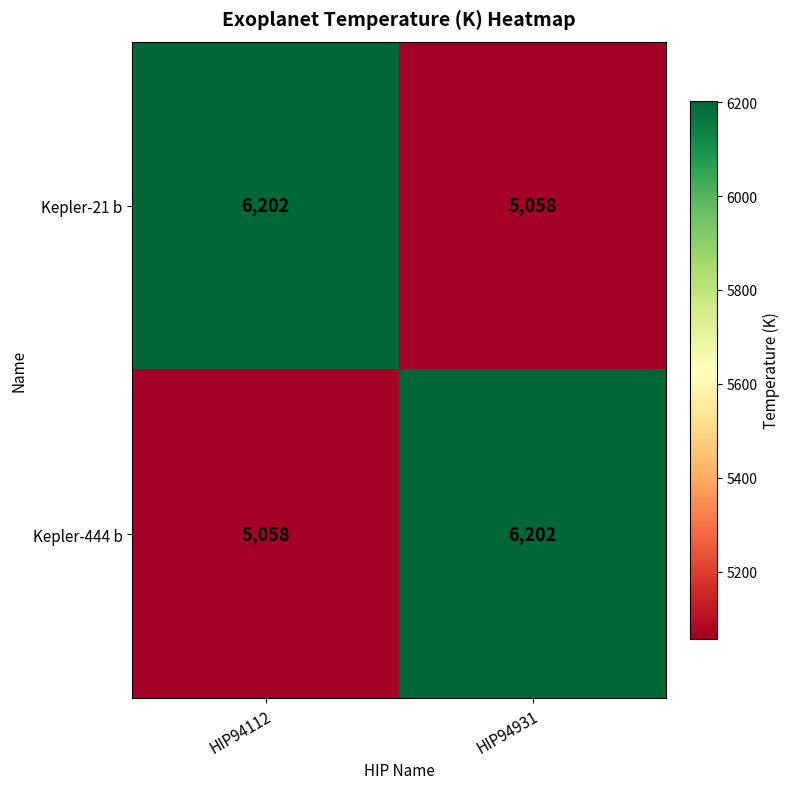

Rank the categories by Kepler-444 b value from highest to lowest.

HIP94931, HIP94112